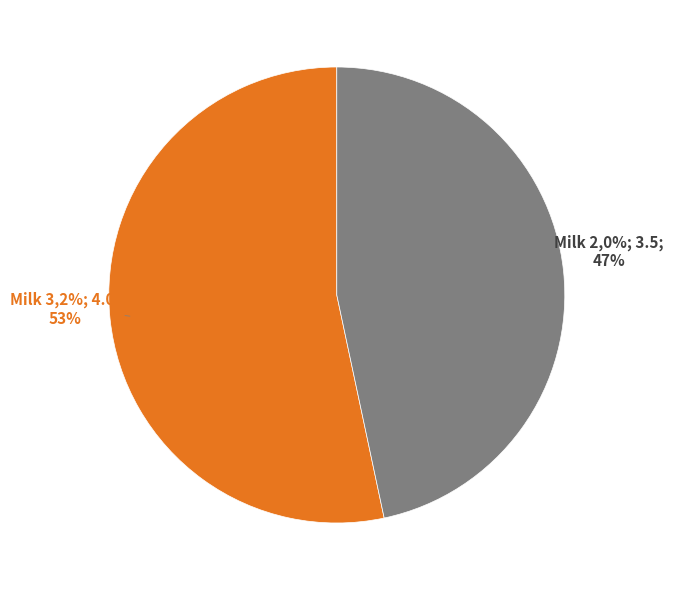

Which category accounts for the majority?

Milk 3,2%